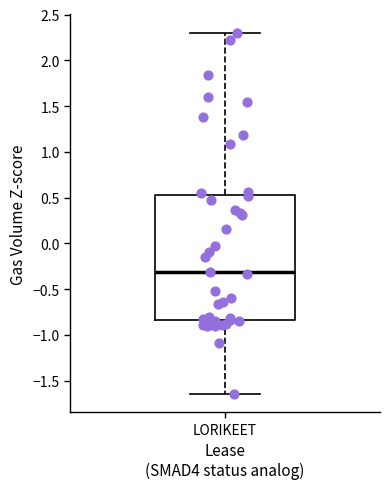

Transcribe this box plot: give where the median line is, the range the box spans, and where the two whiskers end, as read against the y-axis. The values are not printed on the chart, so give them approximately, as read against the axis.

median -0.30, box -0.85 to 0.55, whiskers -1.65 to 2.30